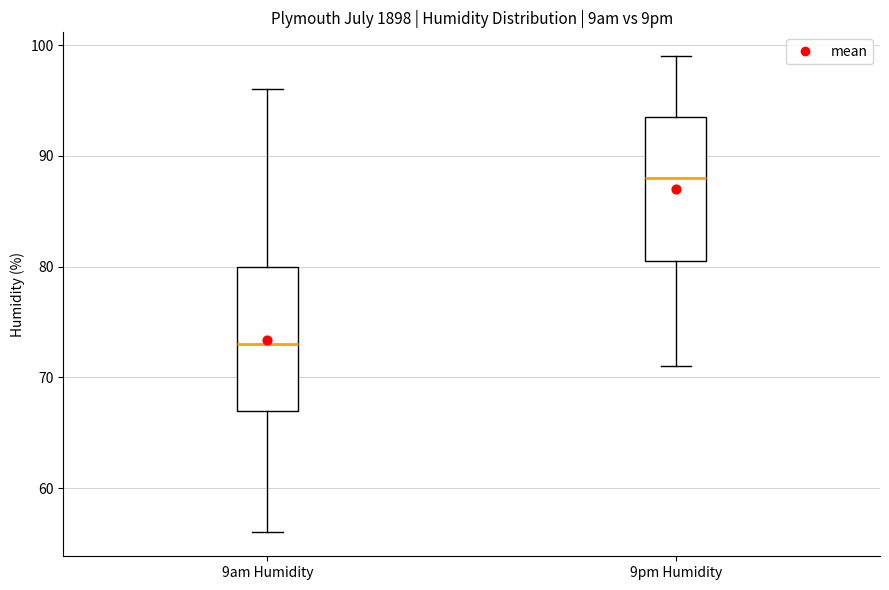

Reading left to right, read every box against the y-axis: the position of its median line, the range the box covers, and the ends of its whiskers. The values are not printed on the chart, so give them approximately, as read against the axis.

9am Humidity: median 73, box 67 to 80, whiskers 56 to 96
9pm Humidity: median 88, box 81 to 94, whiskers 71 to 99